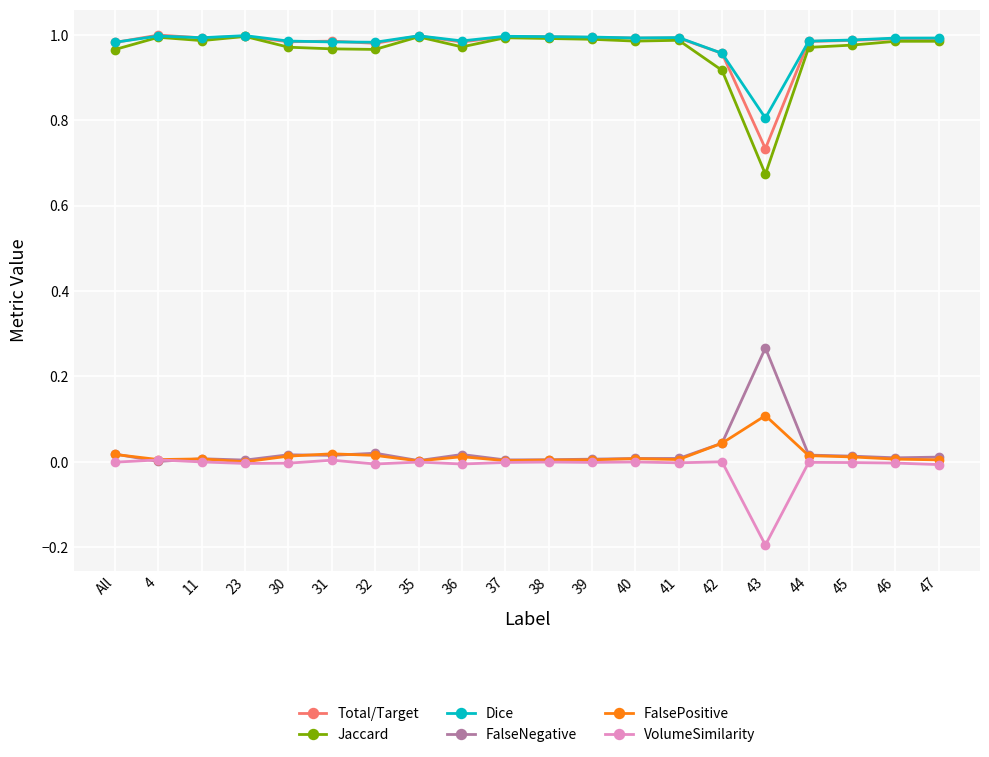

At which label is Jaccard closest to 0?

43